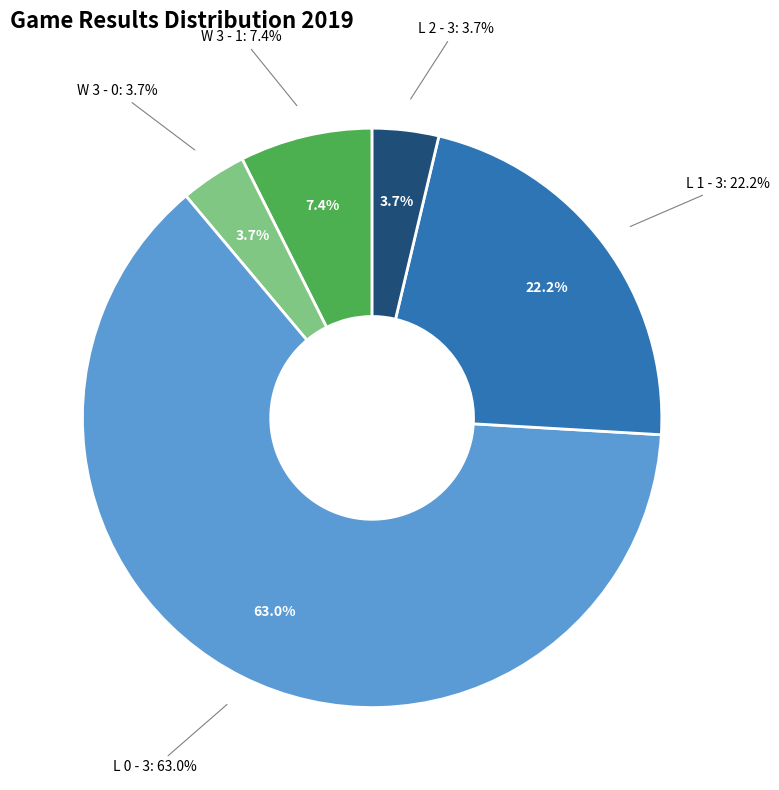

True or false: L 1 - 3 accounts for 13% of the total.

False